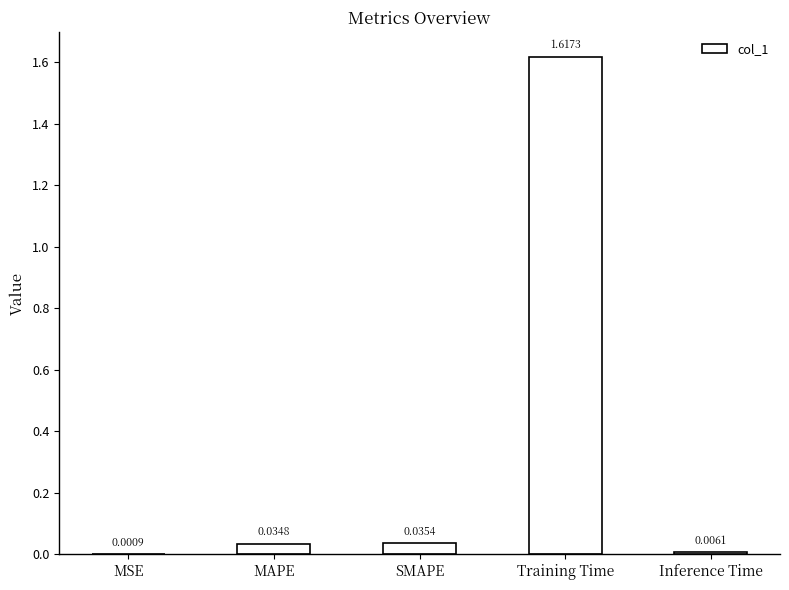

What is the sum of all values?

1.7